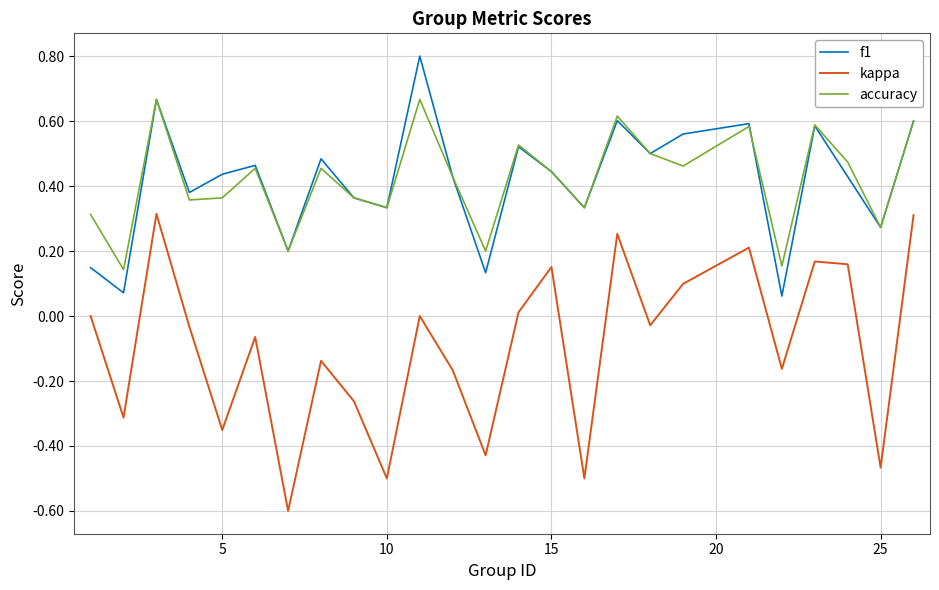

How many lines are shown in the chart?

3